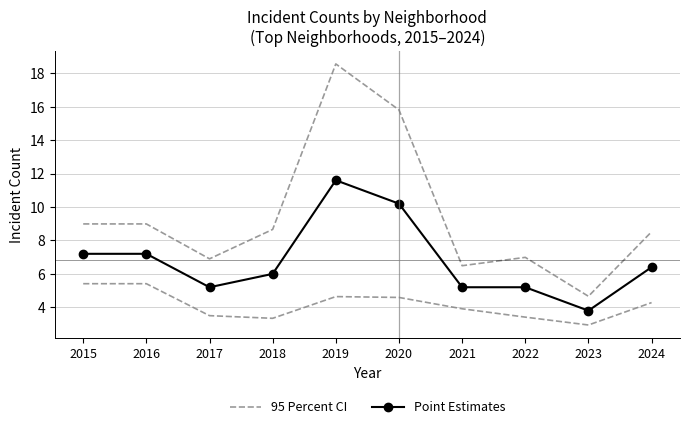

Where is the first local minimum for 95 Percent CI?

2017